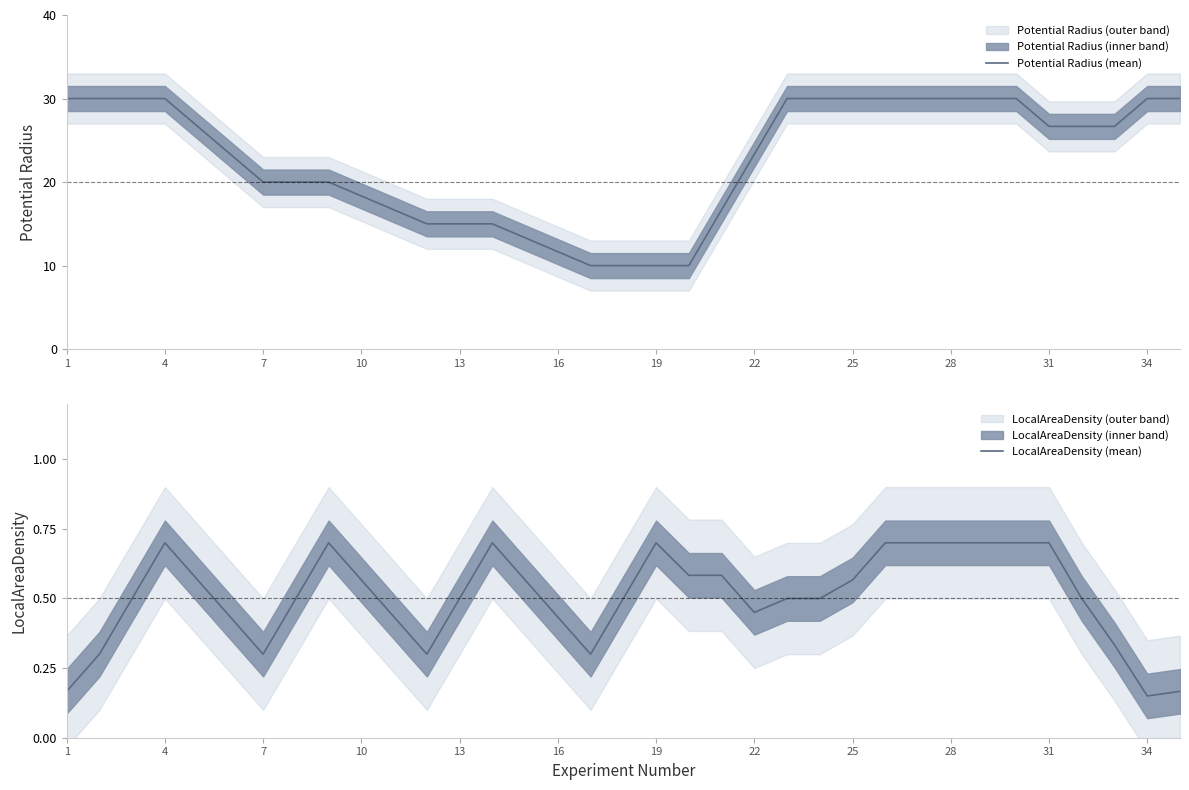

True or false: Potential Radius (mean) and LocalAreaDensity (mean) cross at least once.

False